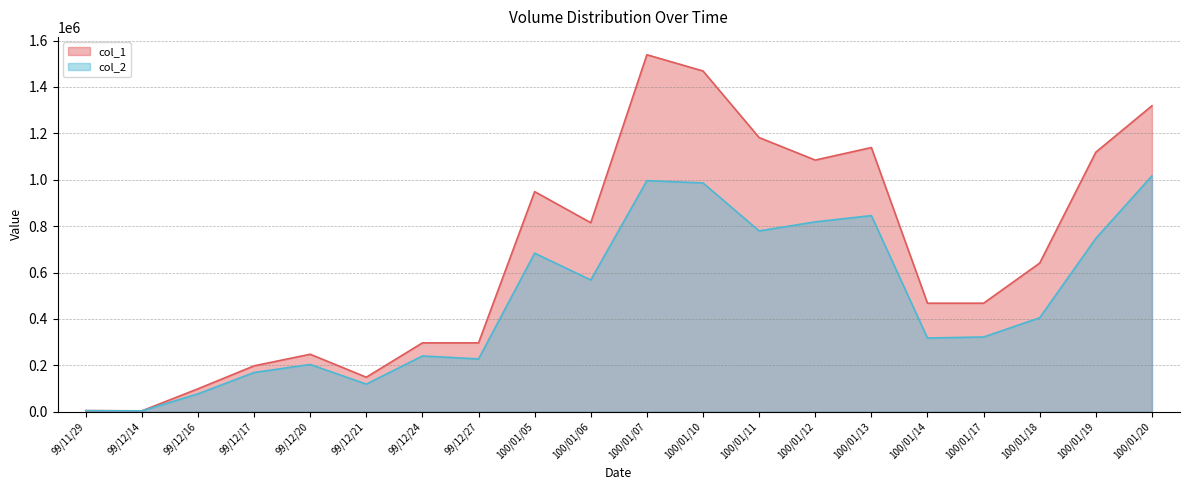

List the series in order of their overall mean, lowest first.

col_2, col_1